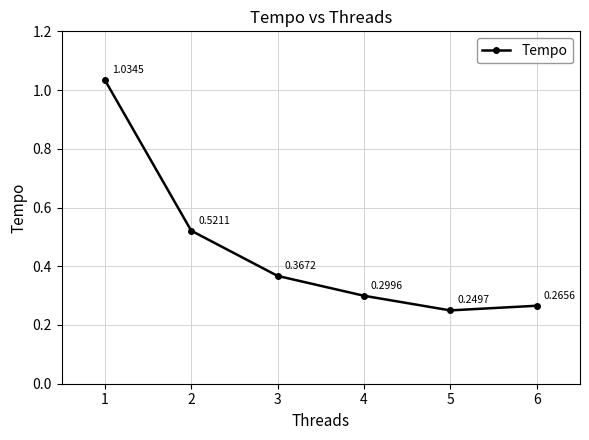

Where is the data nearest to the value 0?

5